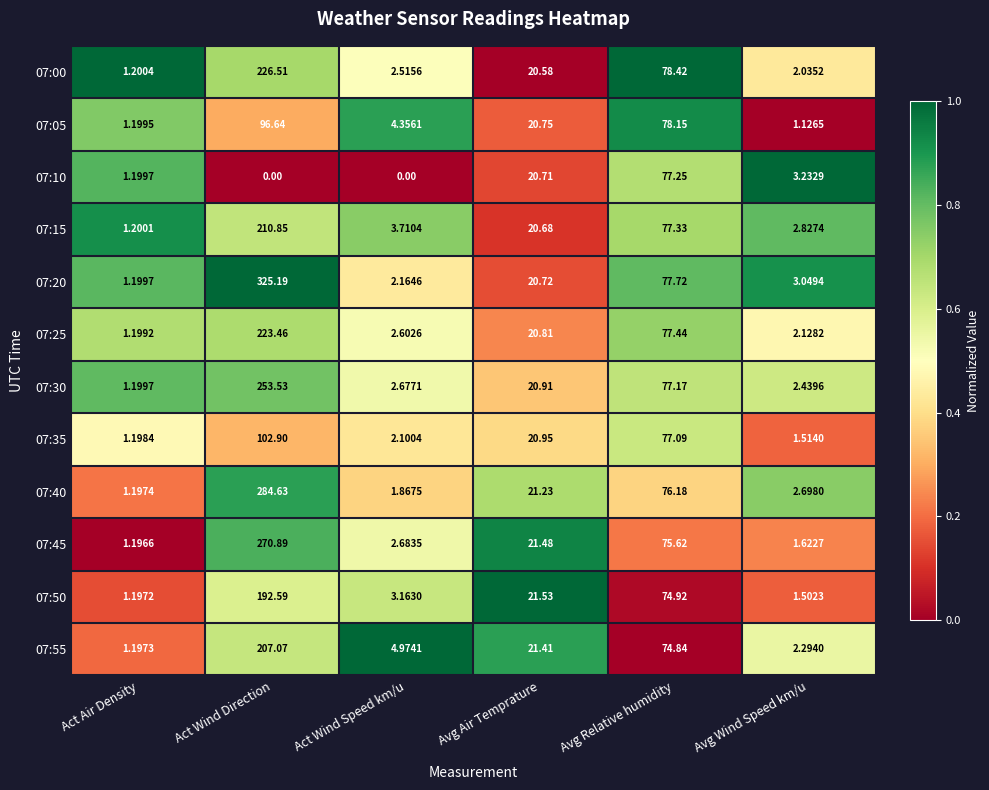

Where does the 07:00 series first go above 20?

Act Wind Direction